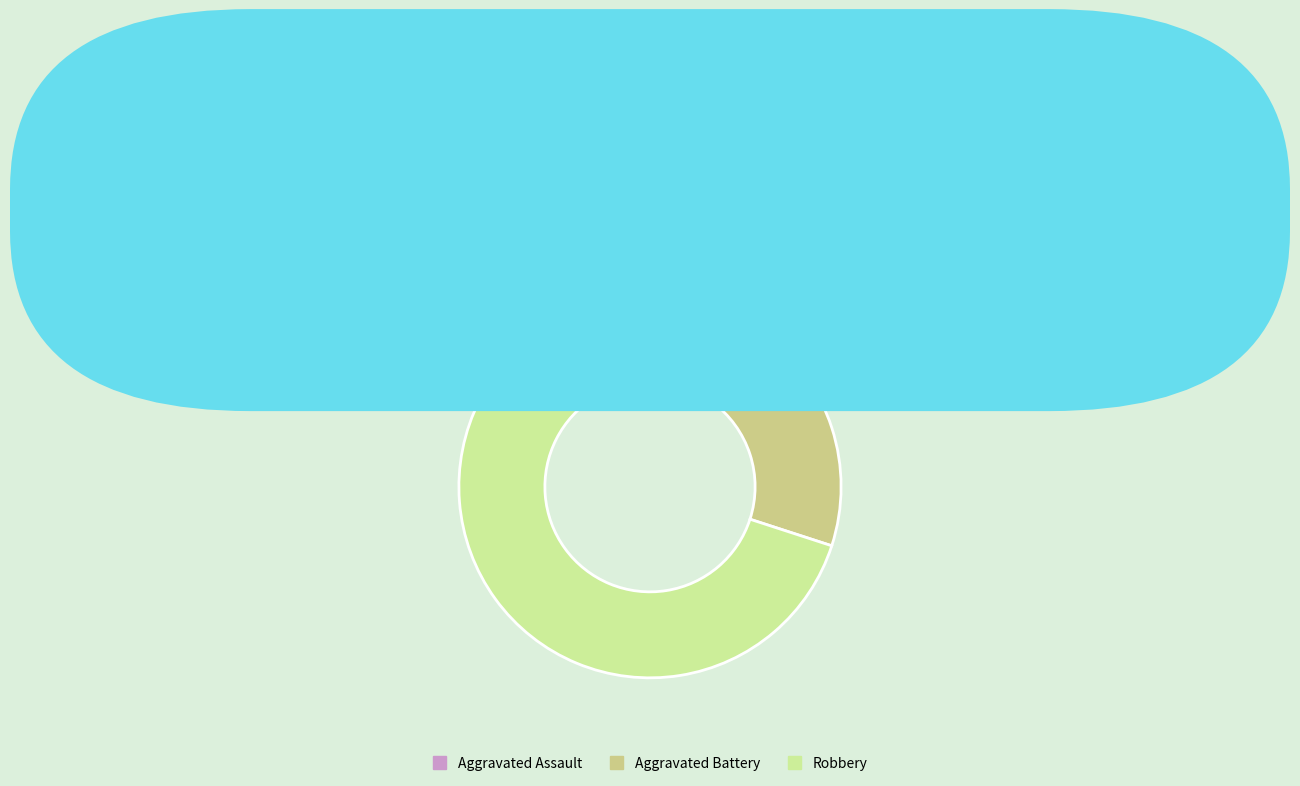

Does Aggravated Battery account for over 50% of the chart?

No